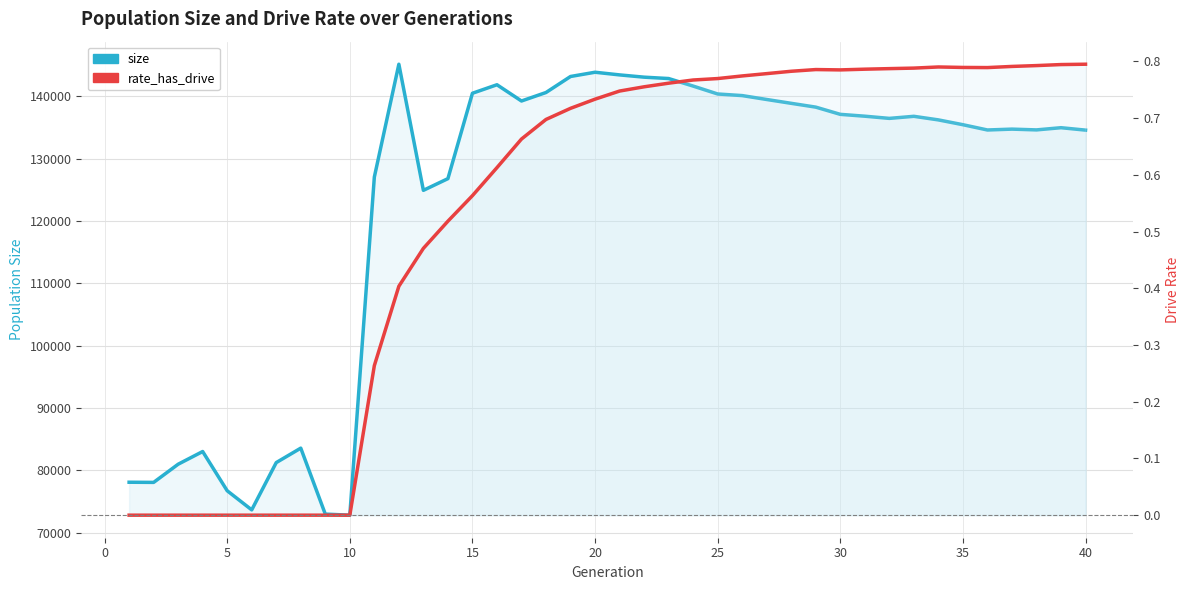

Is the value of rate_has_drive at 45 greater than the value of size at 37?

No